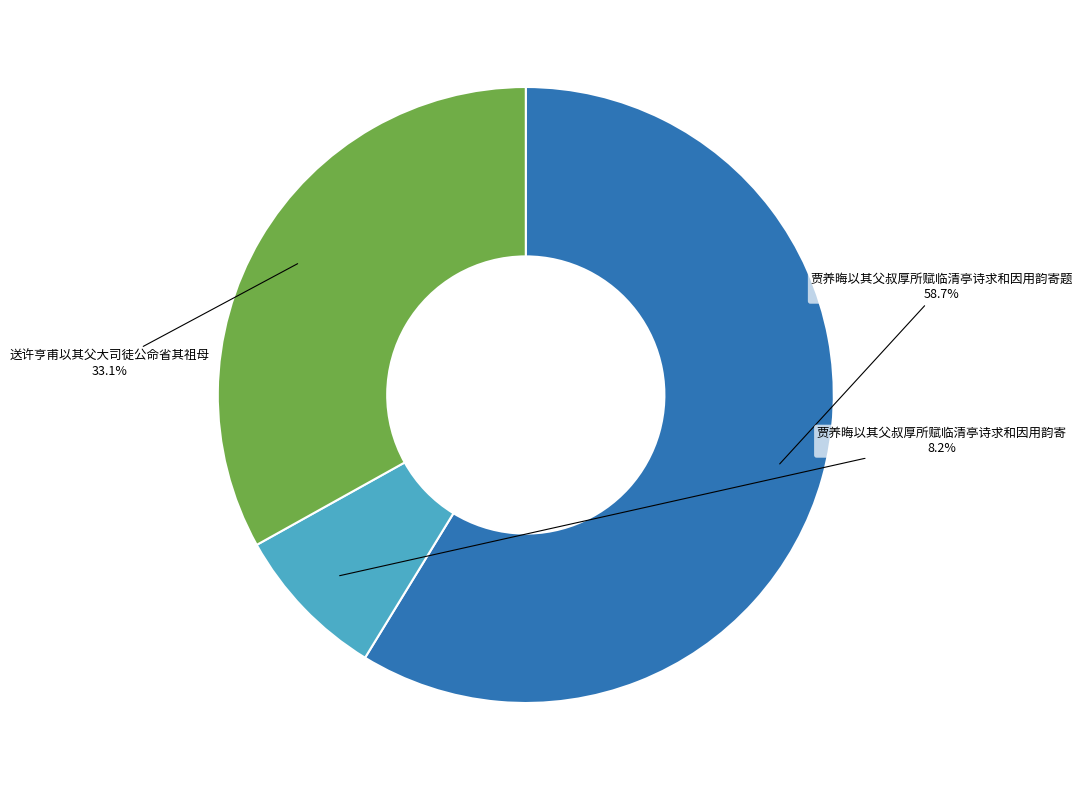

Do 送许亨甫以其父大司徒公命省其祖母 and 贾养晦以其父叔厚所赋临清亭诗求和因用韵寄 together represent more than half of the pie?

No